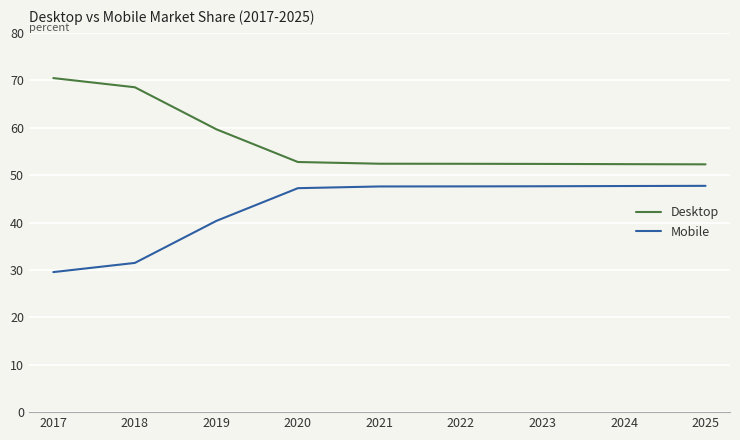

What is the difference between the highest and lowest values at 2021?

4.8